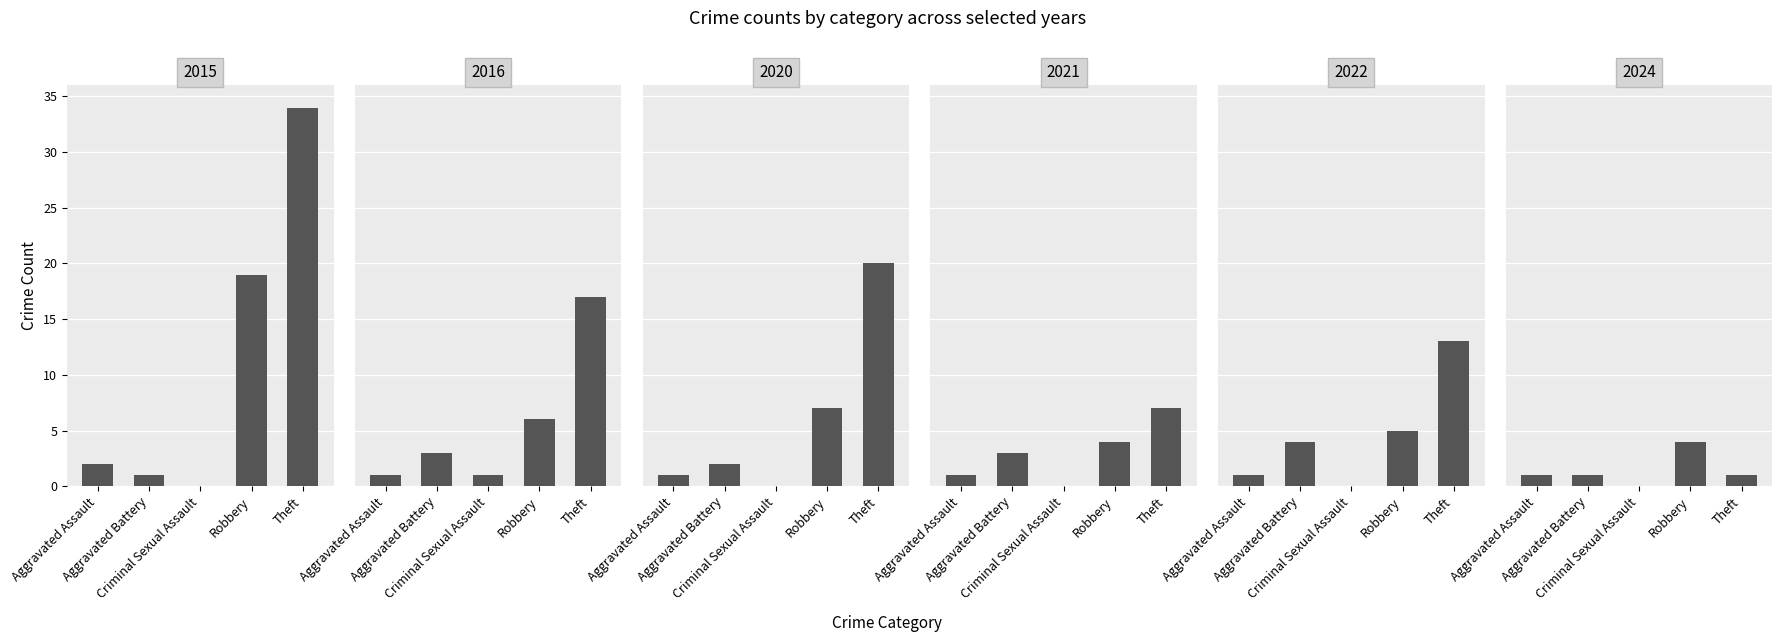

Is it true that 2020 equals 1 at Aggravated Assault?

True